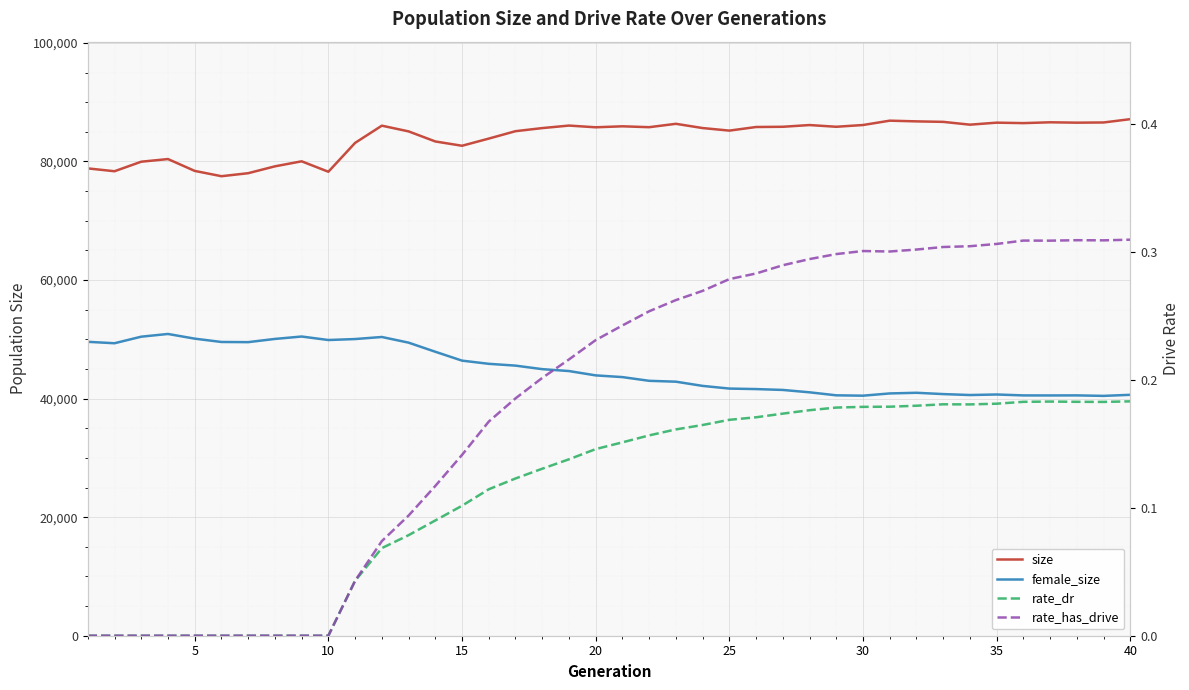

How many values in the female_size series are below 43917?

20